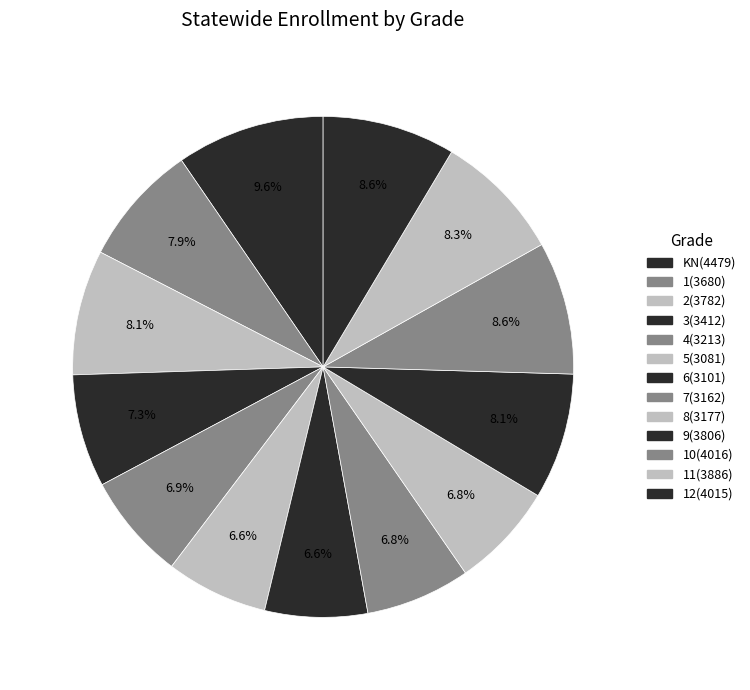

How many segments does this pie chart have?

13